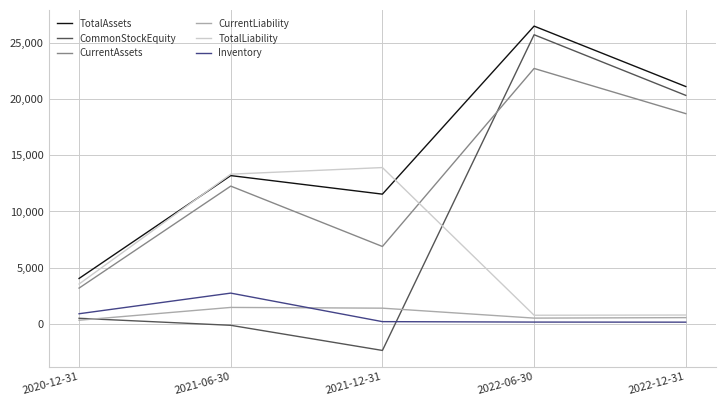

Which series has the largest total across all categories?

TotalAssets